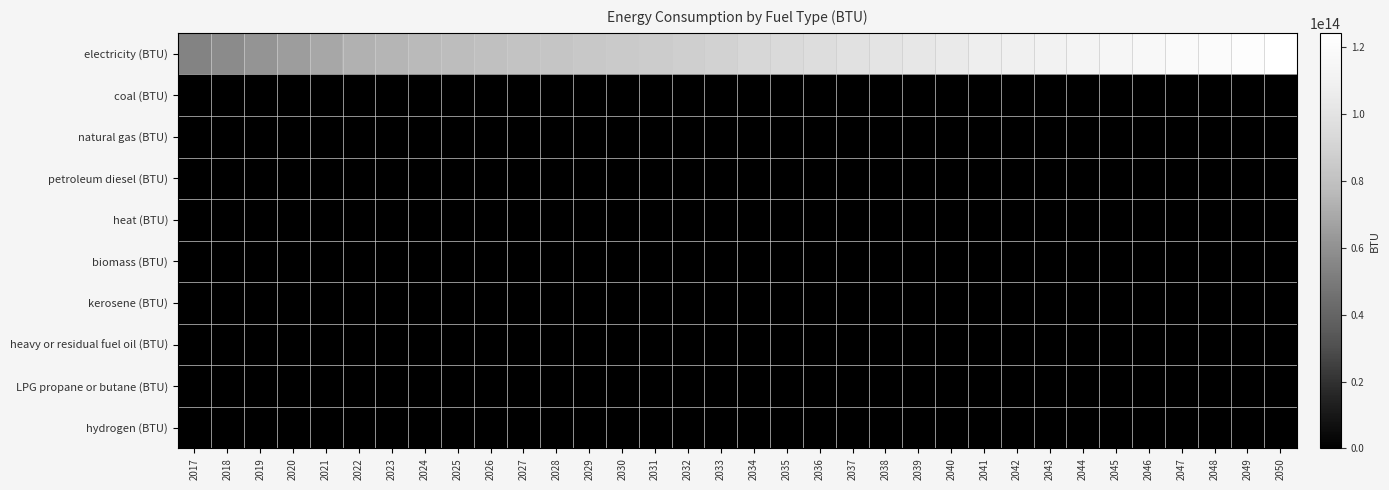

Reading right to left, list all the values displayed in this chart.

electricity (BTU): 2050=124306278190787.8	2049=122549448307154.6	2048=120771453627970.3	2047=118971472002705.4	2046=117148638140101.5	2045=115302040740899.7	2044=113430719398812.4	2043=111533661247571.9	2042=109609797329462.1	2041=107464375146517.8	2040=105299112155756.1	2039=103113044899327.9	2038=100905146513137.2	2037=98674321423544.4	2036=96446844219405.1	2035=94208555006012.8	2034=91958966159749.7	2033=89697560286899.7	2032=87423787916551.1	2031=86263650964214.6	2030=85062095126807.1	2029=83816866720996.3	2028=82525545540012.6	2027=81185529183783.3	2026=79612939299656.8	2025=78013677689673.3	2024=76386388534209.5	2023=74729622534776.3	2022=73041828716436.0	2021=69152764526350.7	2020=65308687413626.9	2019=61512346478346.1	2018=57766719469841.5	2017=54075037063113.5
coal (BTU): 2050=0.0	2049=0.0	2048=0.0	2047=0.0	2046=0.0	2045=0.0	2044=0.0	2043=0.0	2042=0.0	2041=0.0	2040=0.0	2039=0.0	2038=0.0	2037=0.0	2036=0.0	2035=0.0	2034=0.0	2033=0.0	2032=0.0	2031=0.0	2030=0.0	2029=0.0	2028=0.0	2027=0.0	2026=0.0	2025=0.0	2024=0.0	2023=0.0	2022=0.0	2021=0.0	2020=0.0	2019=0.0	2018=0.0	2017=0.0
natural gas (BTU): 2050=0.0	2049=0.0	2048=0.0	2047=0.0	2046=0.0	2045=0.0	2044=0.0	2043=0.0	2042=0.0	2041=0.0	2040=0.0	2039=0.0	2038=0.0	2037=0.0	2036=0.0	2035=0.0	2034=0.0	2033=0.0	2032=0.0	2031=0.0	2030=0.0	2029=0.0	2028=0.0	2027=0.0	2026=0.0	2025=0.0	2024=0.0	2023=0.0	2022=0.0	2021=0.0	2020=0.0	2019=0.0	2018=0.0	2017=0.0
petroleum diesel (BTU): 2050=0.0	2049=0.0	2048=0.0	2047=0.0	2046=0.0	2045=0.0	2044=0.0	2043=0.0	2042=0.0	2041=0.0	2040=0.0	2039=0.0	2038=0.0	2037=0.0	2036=0.0	2035=0.0	2034=0.0	2033=0.0	2032=0.0	2031=0.0	2030=0.0	2029=0.0	2028=0.0	2027=0.0	2026=0.0	2025=0.0	2024=0.0	2023=0.0	2022=0.0	2021=0.0	2020=0.0	2019=0.0	2018=0.0	2017=0.0
heat (BTU): 2050=0.0	2049=0.0	2048=0.0	2047=0.0	2046=0.0	2045=0.0	2044=0.0	2043=0.0	2042=0.0	2041=0.0	2040=0.0	2039=0.0	2038=0.0	2037=0.0	2036=0.0	2035=0.0	2034=0.0	2033=0.0	2032=0.0	2031=0.0	2030=0.0	2029=0.0	2028=0.0	2027=0.0	2026=0.0	2025=0.0	2024=0.0	2023=0.0	2022=0.0	2021=0.0	2020=0.0	2019=0.0	2018=0.0	2017=0.0
biomass (BTU): 2050=0.0	2049=0.0	2048=0.0	2047=0.0	2046=0.0	2045=0.0	2044=0.0	2043=0.0	2042=0.0	2041=0.0	2040=0.0	2039=0.0	2038=0.0	2037=0.0	2036=0.0	2035=0.0	2034=0.0	2033=0.0	2032=0.0	2031=0.0	2030=0.0	2029=0.0	2028=0.0	2027=0.0	2026=0.0	2025=0.0	2024=0.0	2023=0.0	2022=0.0	2021=0.0	2020=0.0	2019=0.0	2018=0.0	2017=0.0
kerosene (BTU): 2050=0.0	2049=0.0	2048=0.0	2047=0.0	2046=0.0	2045=0.0	2044=0.0	2043=0.0	2042=0.0	2041=0.0	2040=0.0	2039=0.0	2038=0.0	2037=0.0	2036=0.0	2035=0.0	2034=0.0	2033=0.0	2032=0.0	2031=0.0	2030=0.0	2029=0.0	2028=0.0	2027=0.0	2026=0.0	2025=0.0	2024=0.0	2023=0.0	2022=0.0	2021=0.0	2020=0.0	2019=0.0	2018=0.0	2017=0.0
heavy or residual fuel oil (BTU): 2050=0.0	2049=0.0	2048=0.0	2047=0.0	2046=0.0	2045=0.0	2044=0.0	2043=0.0	2042=0.0	2041=0.0	2040=0.0	2039=0.0	2038=0.0	2037=0.0	2036=0.0	2035=0.0	2034=0.0	2033=0.0	2032=0.0	2031=0.0	2030=0.0	2029=0.0	2028=0.0	2027=0.0	2026=0.0	2025=0.0	2024=0.0	2023=0.0	2022=0.0	2021=0.0	2020=0.0	2019=0.0	2018=0.0	2017=0.0
LPG propane or butane (BTU): 2050=0.0	2049=0.0	2048=0.0	2047=0.0	2046=0.0	2045=0.0	2044=0.0	2043=0.0	2042=0.0	2041=0.0	2040=0.0	2039=0.0	2038=0.0	2037=0.0	2036=0.0	2035=0.0	2034=0.0	2033=0.0	2032=0.0	2031=0.0	2030=0.0	2029=0.0	2028=0.0	2027=0.0	2026=0.0	2025=0.0	2024=0.0	2023=0.0	2022=0.0	2021=0.0	2020=0.0	2019=0.0	2018=0.0	2017=0.0
hydrogen (BTU): 2050=0.0	2049=0.0	2048=0.0	2047=0.0	2046=0.0	2045=0.0	2044=0.0	2043=0.0	2042=0.0	2041=0.0	2040=0.0	2039=0.0	2038=0.0	2037=0.0	2036=0.0	2035=0.0	2034=0.0	2033=0.0	2032=0.0	2031=0.0	2030=0.0	2029=0.0	2028=0.0	2027=0.0	2026=0.0	2025=0.0	2024=0.0	2023=0.0	2022=0.0	2021=0.0	2020=0.0	2019=0.0	2018=0.0	2017=0.0